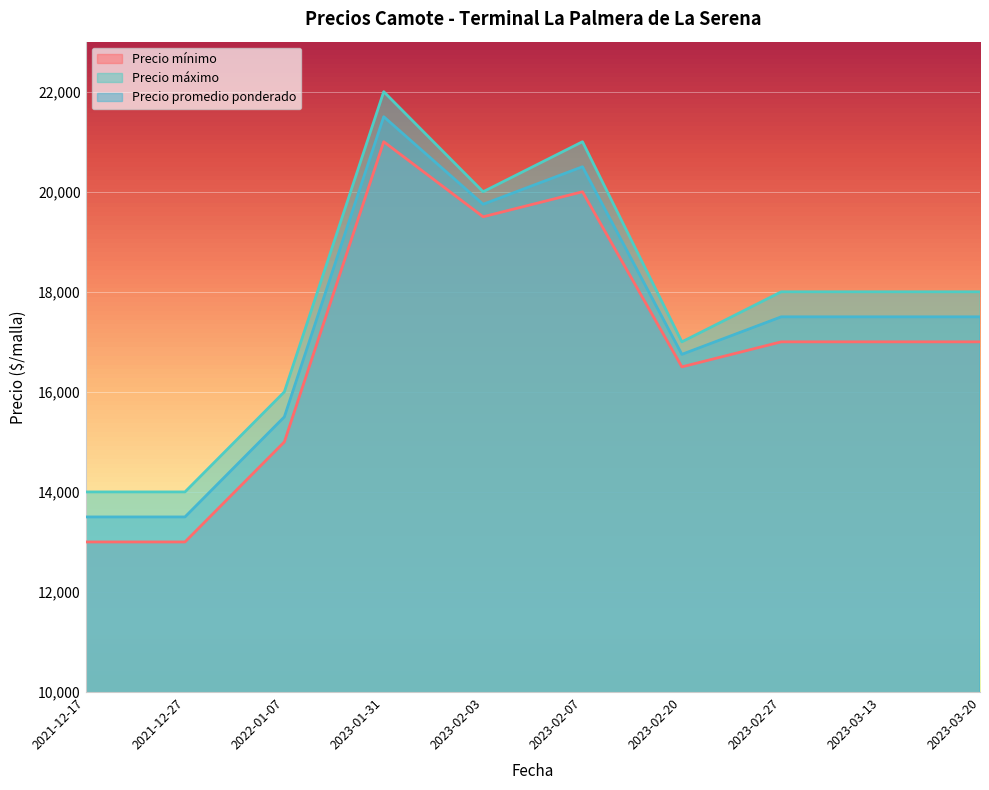

Which series has the largest total across all categories?

Precio máximo